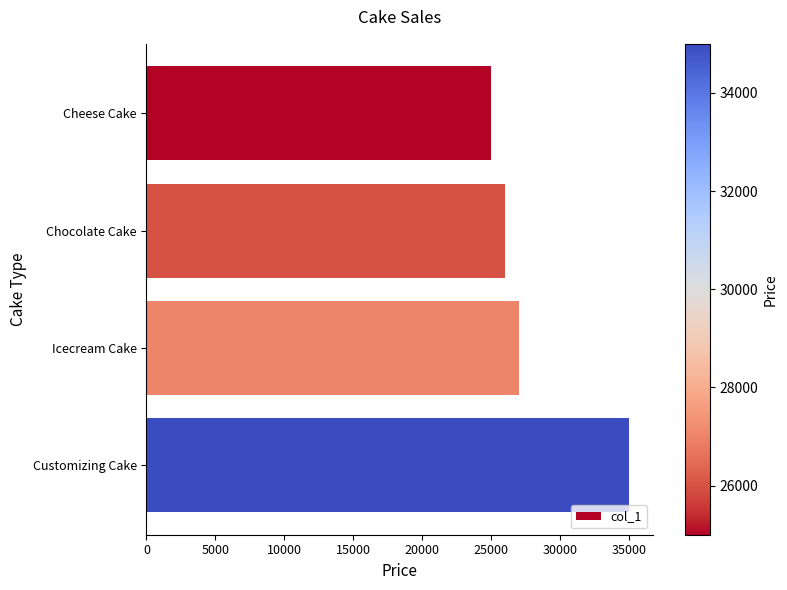

What is the change in value from Cheese Cake to Icecream Cake?

+2000